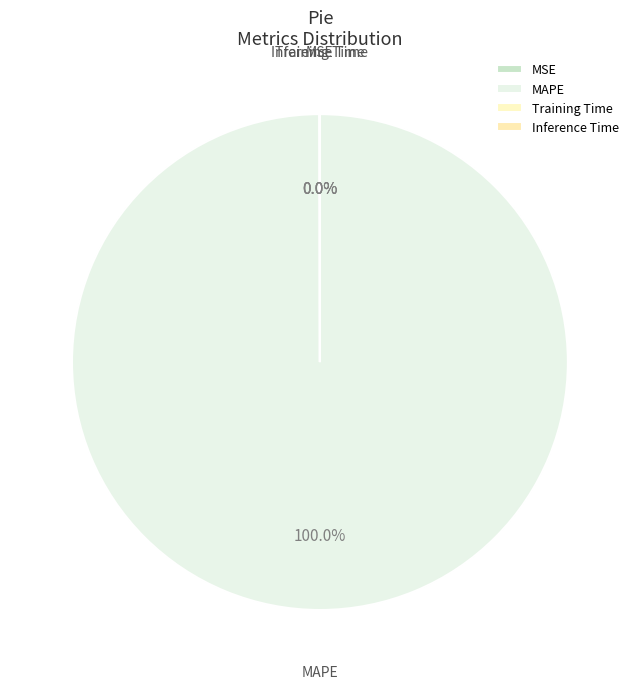

What is the largest slice in the pie chart?

MAPE